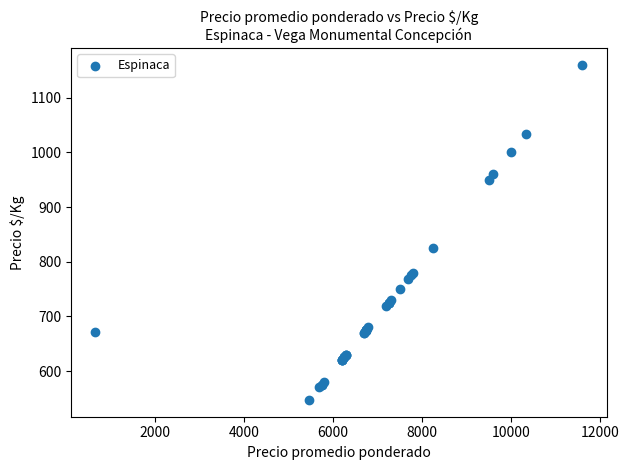

What Y value in the scatter plot is closest to 853?

825